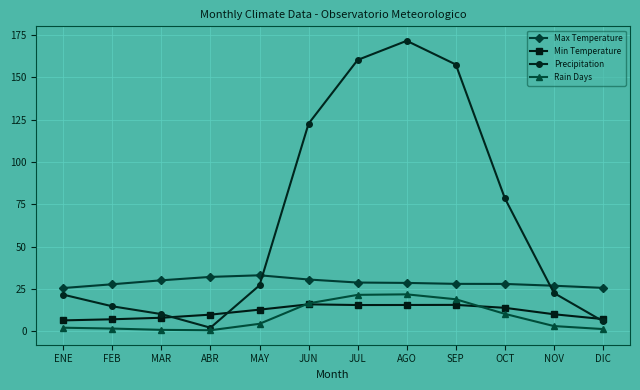

What is the greatest value displayed?

171.5